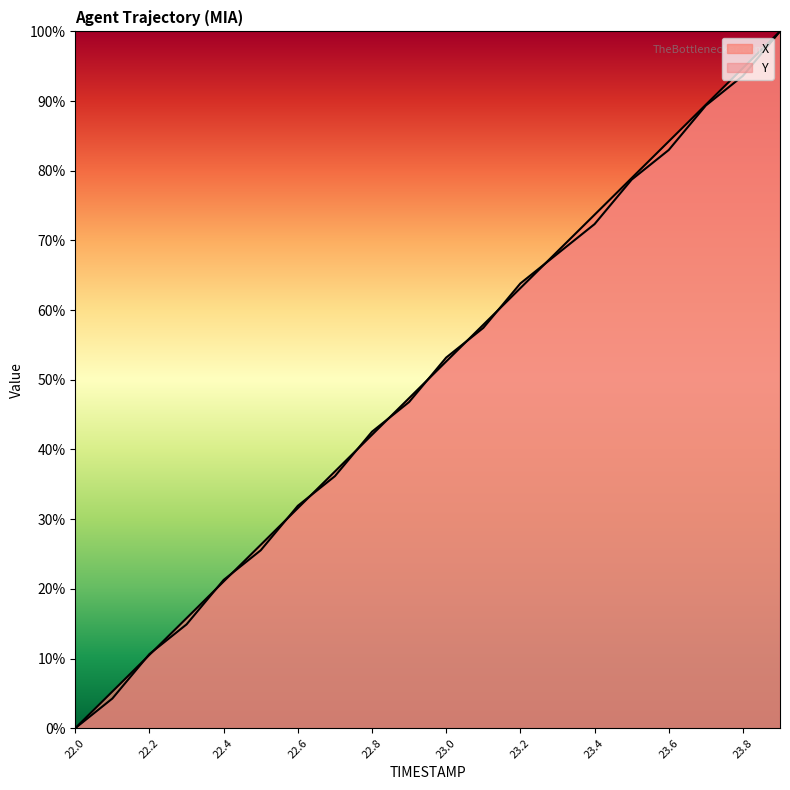

How many values in the X series exceed 52?

10